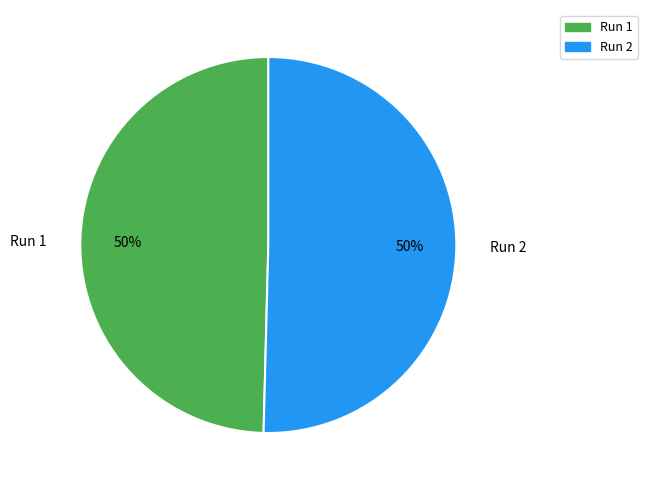

Count the number of slices in the pie.

2